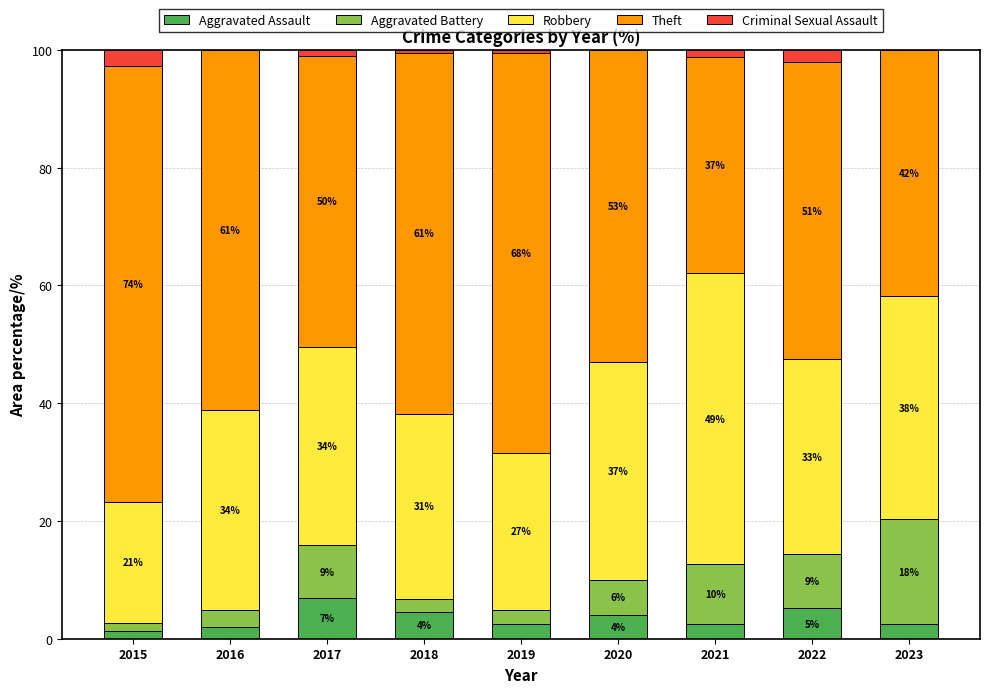

Where is Aggravated Assault nearest to the value 4?

2020